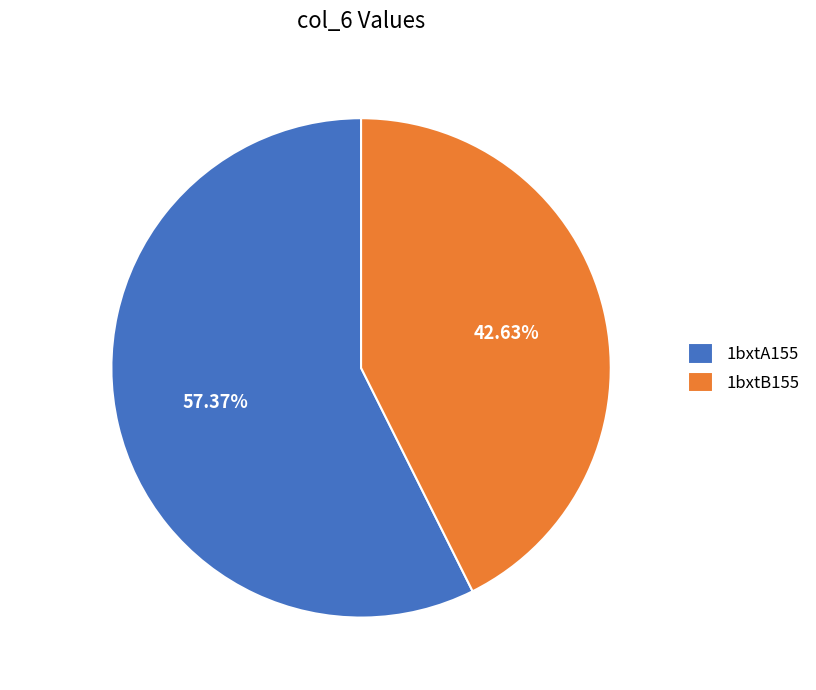

Which has a higher value, 1bxtA155 or 1bxtB155?

1bxtA155